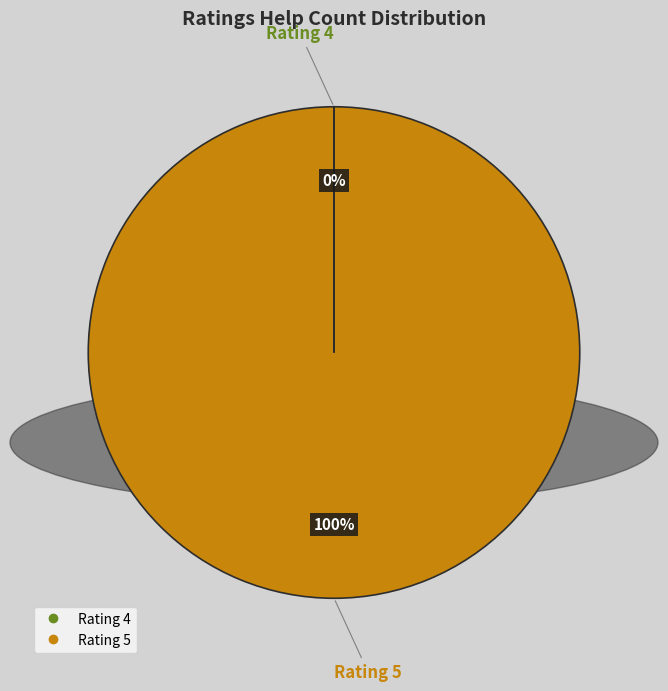

To the nearest percent, what is the average slice percentage?

50%